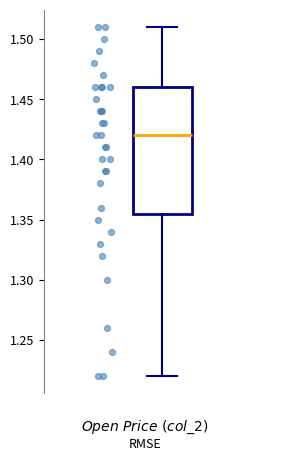

Where is the lower edge of the box on the y-axis? The values are not printed on the chart, so give them approximately, as read against the axis.

1.355